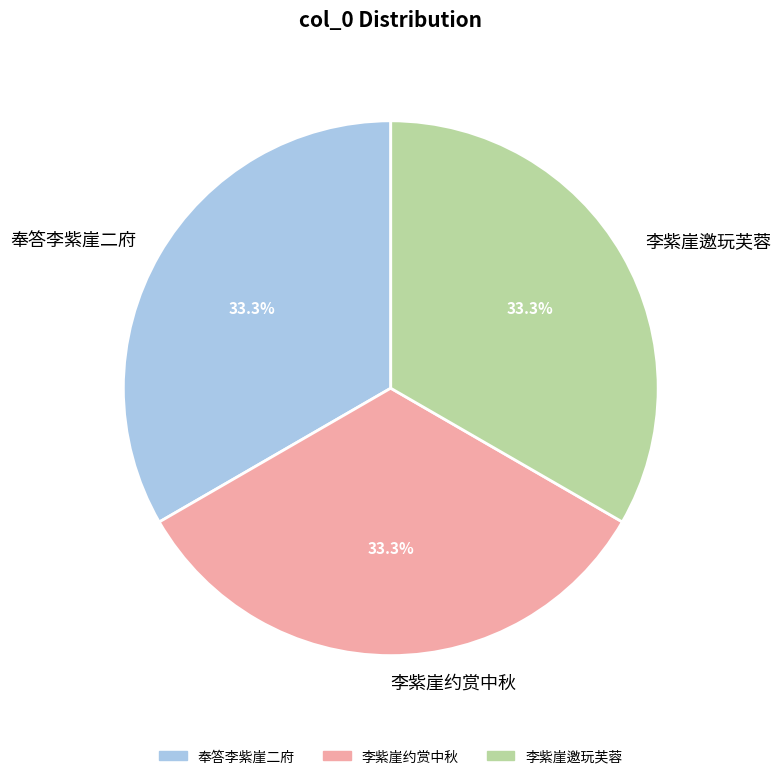

Combined, what portion of the pie is 李紫崖约赏中秋 and 李紫崖邀玩芙蓉?

66.7%